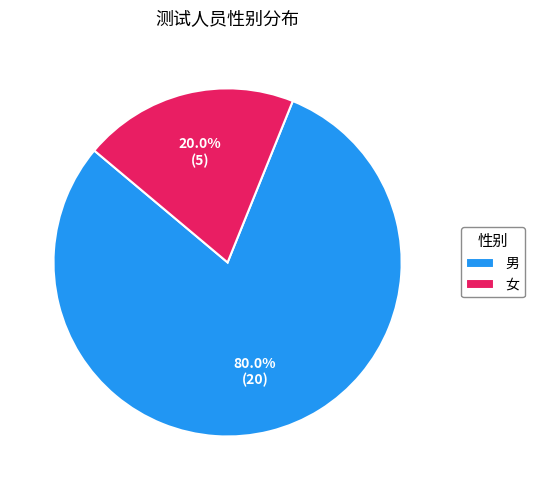

Combined, do 男 and 女 account for over 50%?

Yes